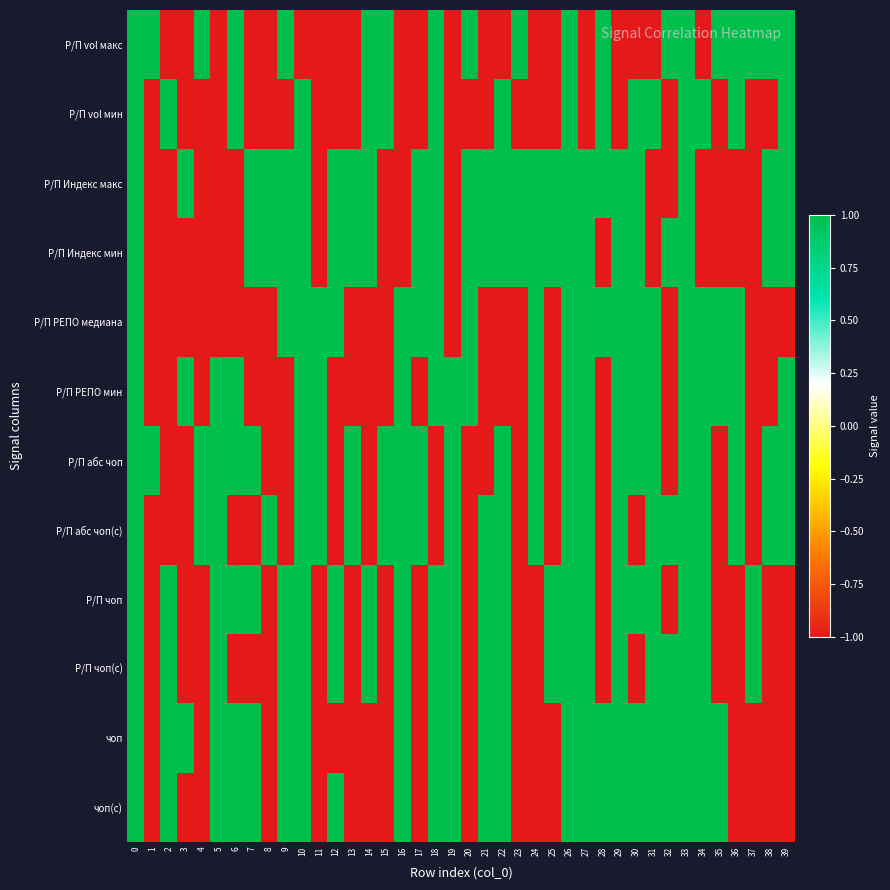

Reading right to left, list all the values displayed in this chart.

Р/П vol макс: 39=1	38=1	37=1	36=1	35=1	34=-1	33=1	32=1	31=-1	30=-1	29=-1	28=1	27=-1	26=1	25=-1	24=-1	23=1	22=-1	21=-1	20=1	19=-1	18=1	17=-1	16=-1	15=1	14=1	13=-1	12=-1	11=-1	10=-1	9=1	8=-1	7=-1	6=1	5=-1	4=1	3=-1	2=-1	1=1	0=1
Р/П vol мин: 39=1	38=-1	37=-1	36=1	35=-1	34=1	33=1	32=-1	31=1	30=1	29=-1	28=1	27=-1	26=1	25=-1	24=-1	23=-1	22=1	21=-1	20=-1	19=-1	18=1	17=-1	16=-1	15=1	14=1	13=-1	12=-1	11=-1	10=1	9=-1	8=-1	7=-1	6=1	5=-1	4=-1	3=-1	2=1	1=-1	0=1
Р/П Индекс макс: 39=1	38=1	37=-1	36=-1	35=-1	34=-1	33=1	32=-1	31=-1	30=1	29=1	28=1	27=1	26=1	25=1	24=1	23=1	22=1	21=1	20=1	19=-1	18=1	17=1	16=-1	15=-1	14=1	13=1	12=1	11=-1	10=1	9=1	8=1	7=1	6=-1	5=-1	4=-1	3=1	2=-1	1=-1	0=1
Р/П Индекс мин: 39=1	38=1	37=-1	36=-1	35=-1	34=-1	33=1	32=1	31=-1	30=1	29=1	28=-1	27=1	26=1	25=1	24=1	23=1	22=1	21=1	20=1	19=-1	18=1	17=1	16=-1	15=-1	14=1	13=1	12=1	11=-1	10=1	9=1	8=1	7=1	6=-1	5=-1	4=-1	3=-1	2=-1	1=-1	0=1
Р/П РЕПО медиана: 39=-1	38=-1	37=-1	36=1	35=1	34=1	33=1	32=-1	31=1	30=1	29=1	28=1	27=1	26=1	25=-1	24=1	23=-1	22=-1	21=-1	20=1	19=-1	18=1	17=1	16=1	15=-1	14=-1	13=-1	12=1	11=1	10=1	9=1	8=-1	7=-1	6=-1	5=-1	4=-1	3=-1	2=-1	1=-1	0=1
Р/П РЕПО мин: 39=1	38=-1	37=-1	36=1	35=1	34=1	33=1	32=-1	31=1	30=1	29=1	28=-1	27=1	26=1	25=-1	24=1	23=-1	22=-1	21=-1	20=1	19=1	18=1	17=-1	16=1	15=-1	14=-1	13=-1	12=-1	11=1	10=1	9=-1	8=-1	7=-1	6=1	5=1	4=-1	3=1	2=-1	1=-1	0=1
Р/П абс чоп: 39=1	38=1	37=-1	36=1	35=-1	34=1	33=1	32=-1	31=1	30=1	29=1	28=-1	27=1	26=1	25=-1	24=1	23=-1	22=1	21=-1	20=-1	19=1	18=-1	17=1	16=1	15=1	14=-1	13=1	12=-1	11=1	10=1	9=-1	8=-1	7=1	6=1	5=1	4=1	3=-1	2=-1	1=1	0=1
Р/П абс чоп(с): 39=1	38=1	37=-1	36=1	35=-1	34=1	33=1	32=1	31=1	30=-1	29=1	28=-1	27=1	26=1	25=-1	24=1	23=-1	22=1	21=1	20=-1	19=1	18=-1	17=1	16=1	15=1	14=-1	13=1	12=-1	11=1	10=1	9=-1	8=1	7=-1	6=-1	5=1	4=1	3=-1	2=-1	1=-1	0=1
Р/П чоп: 39=-1	38=-1	37=1	36=-1	35=-1	34=1	33=1	32=-1	31=1	30=1	29=1	28=-1	27=1	26=1	25=1	24=-1	23=-1	22=1	21=1	20=-1	19=1	18=1	17=-1	16=1	15=-1	14=1	13=-1	12=1	11=-1	10=1	9=1	8=-1	7=1	6=1	5=1	4=-1	3=-1	2=1	1=-1	0=1
Р/П чоп(с): 39=-1	38=-1	37=1	36=-1	35=-1	34=1	33=1	32=1	31=1	30=-1	29=1	28=-1	27=1	26=1	25=1	24=-1	23=-1	22=1	21=1	20=-1	19=1	18=1	17=-1	16=1	15=-1	14=1	13=-1	12=1	11=-1	10=1	9=1	8=-1	7=-1	6=-1	5=1	4=-1	3=-1	2=1	1=-1	0=1
чоп: 39=-1	38=-1	37=-1	36=-1	35=1	34=1	33=1	32=1	31=1	30=1	29=1	28=1	27=1	26=1	25=-1	24=-1	23=-1	22=1	21=1	20=-1	19=1	18=1	17=-1	16=1	15=-1	14=-1	13=-1	12=-1	11=-1	10=1	9=1	8=-1	7=1	6=1	5=1	4=-1	3=1	2=1	1=-1	0=1
чоп(с): 39=-1	38=-1	37=-1	36=-1	35=1	34=1	33=1	32=1	31=1	30=1	29=1	28=1	27=1	26=1	25=-1	24=-1	23=-1	22=1	21=1	20=-1	19=1	18=1	17=-1	16=1	15=-1	14=-1	13=-1	12=1	11=-1	10=1	9=1	8=-1	7=1	6=1	5=1	4=-1	3=-1	2=1	1=-1	0=1